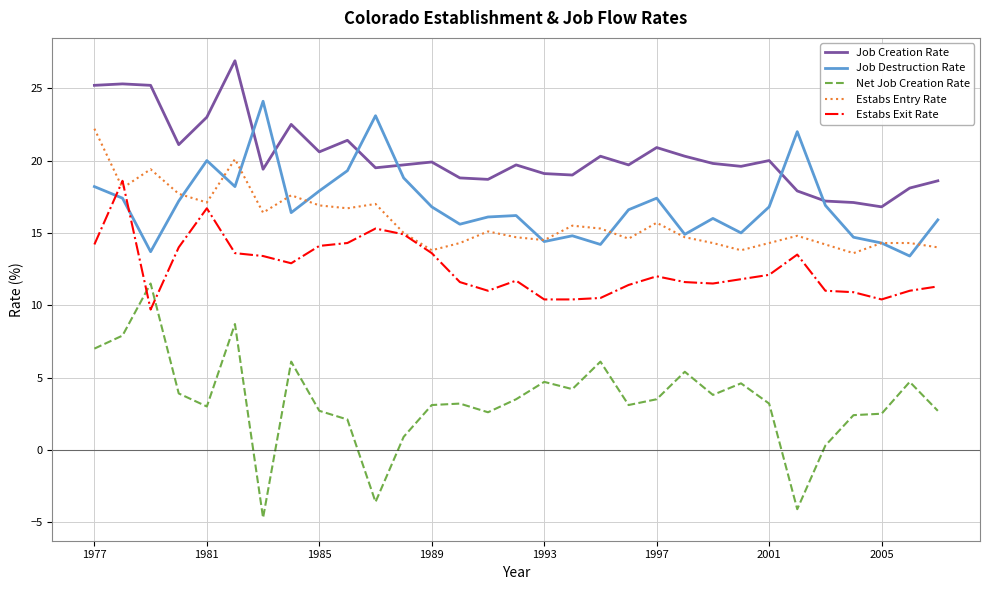

Which series has the widest spread of values?

Net Job Creation Rate